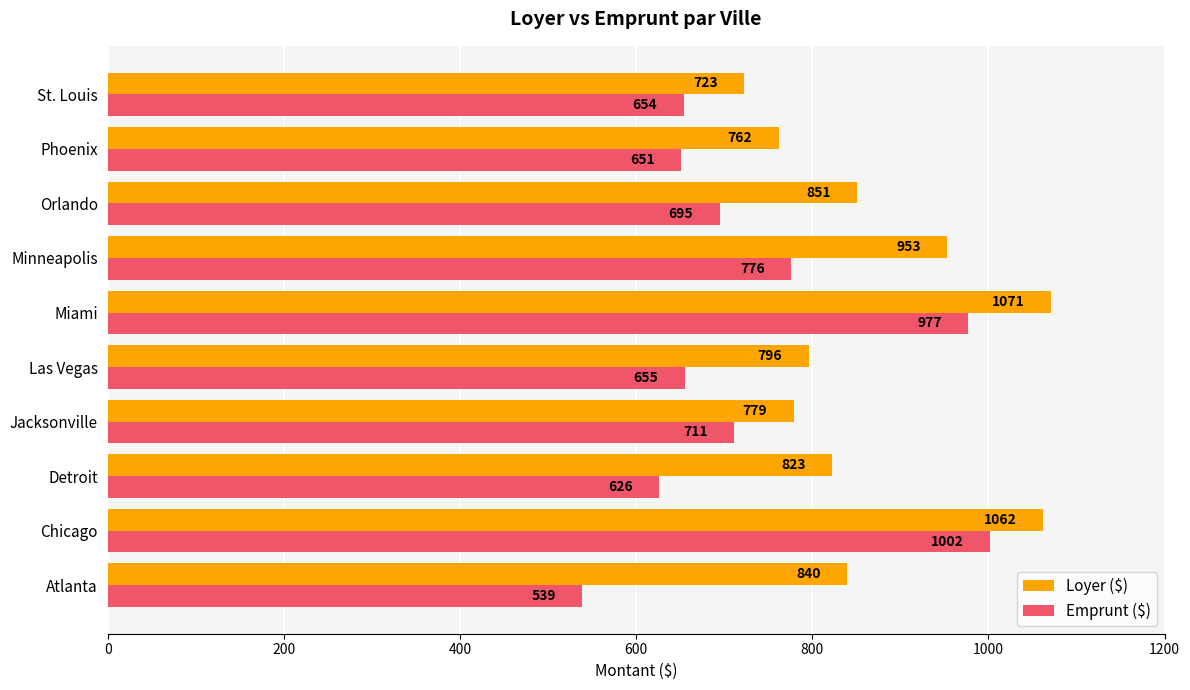

What is the sum of all Emprunt ($) values?

7286